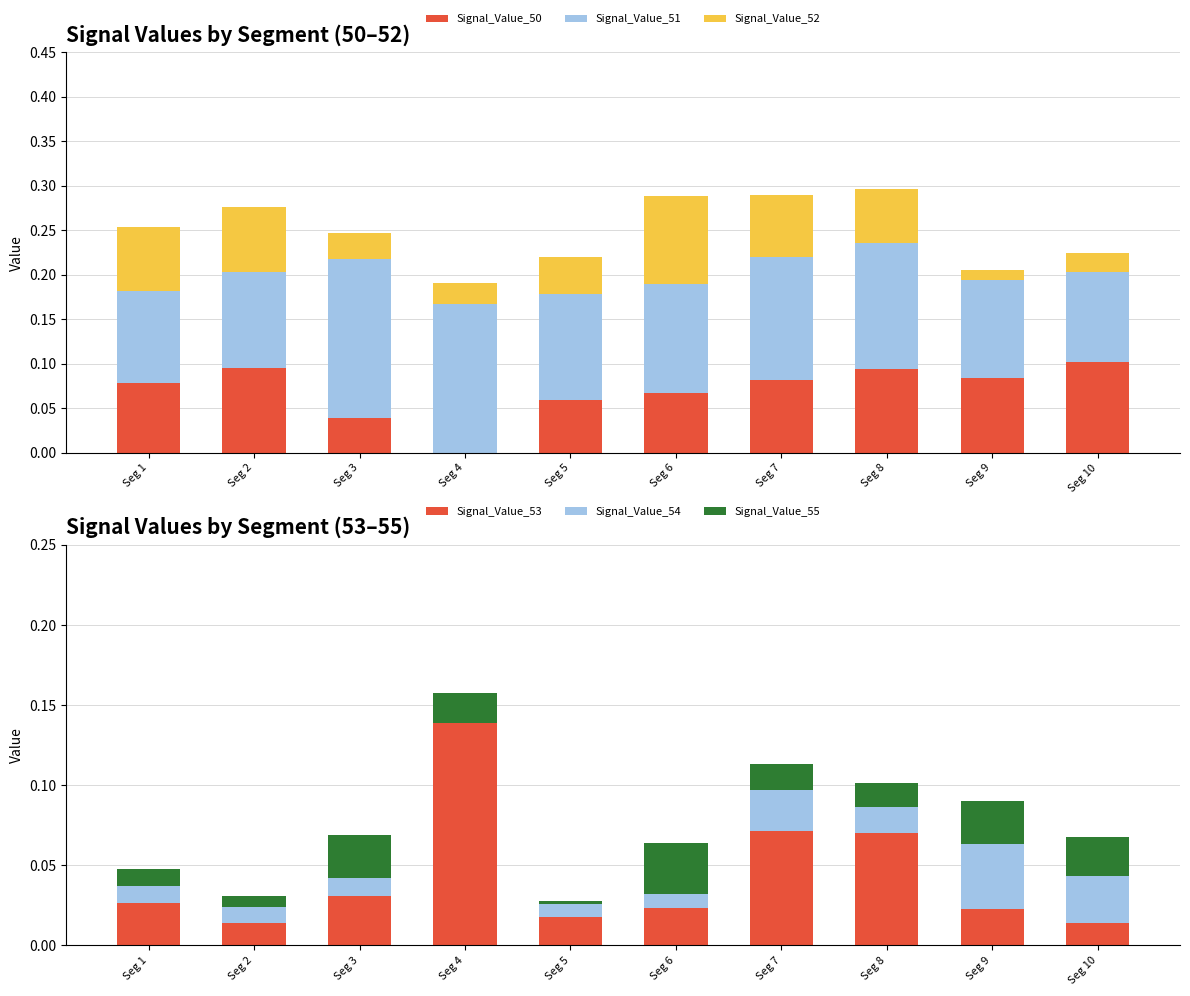

At which label is Signal_Value_54 closest to 0?

Seg 4